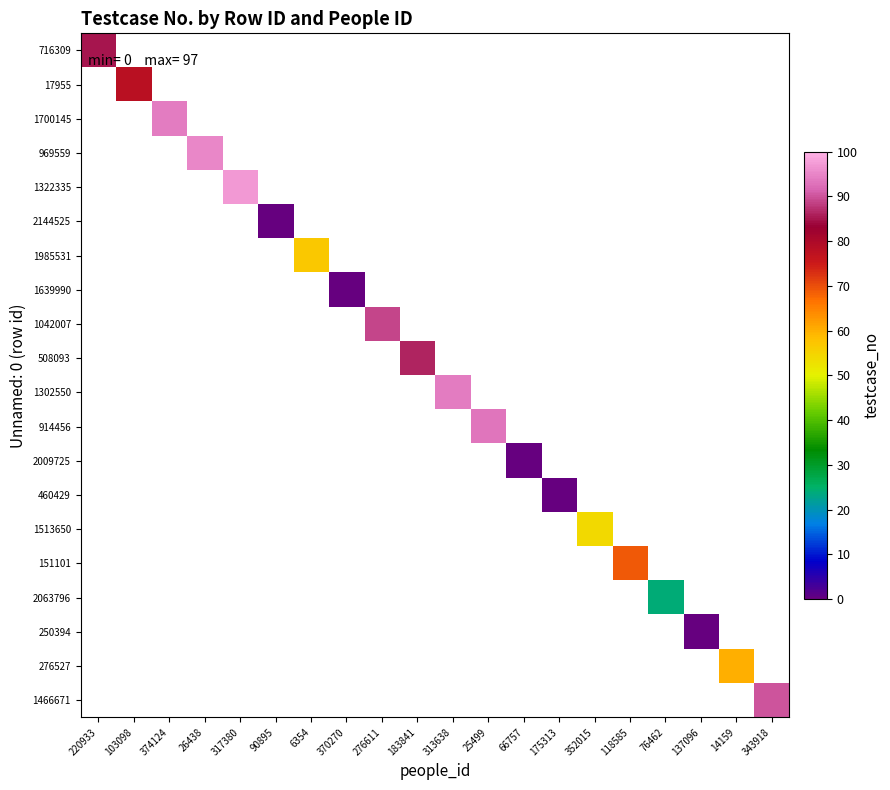

List the series in order of their overall mean, lowest first.

716309, 17955, 1700145, 969559, 1322335, 2144525, 1985531, 1639990, 1042007, 508093, 1302550, 914456, 2009725, 460429, 1513650, 151101, 2063796, 250394, 276527, 1466671